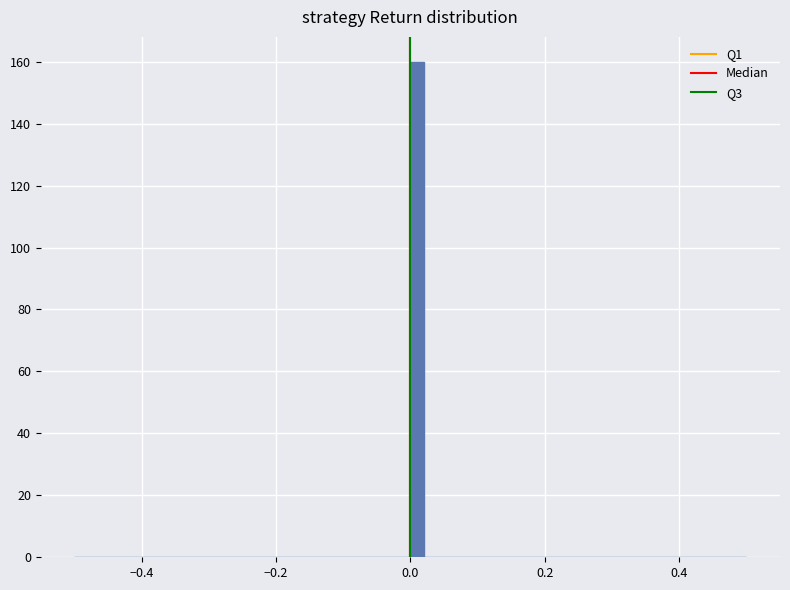

Around what value on the x-axis is the tallest bar? Give the approximate position of its centre, as read against the axis.

0.02